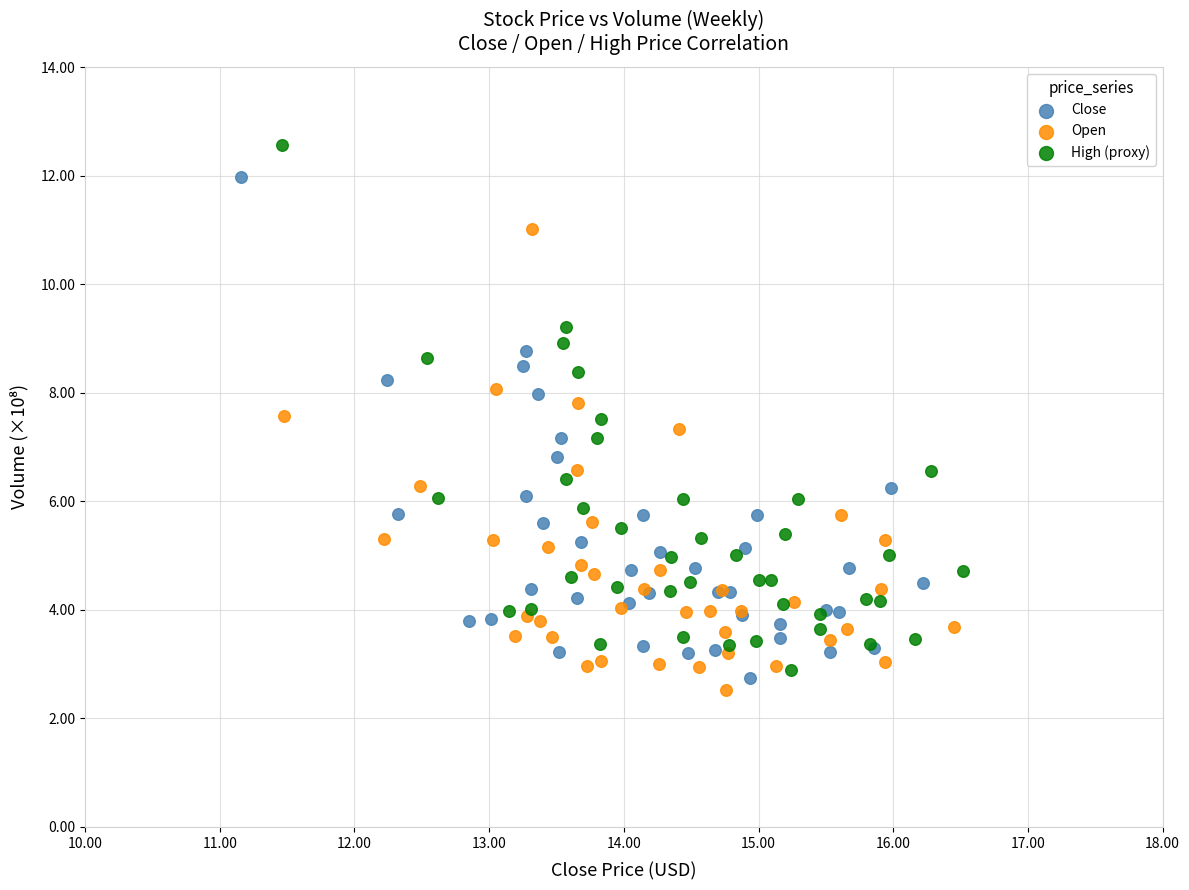

Which series has the largest Y range (max minus min)?

High (proxy)